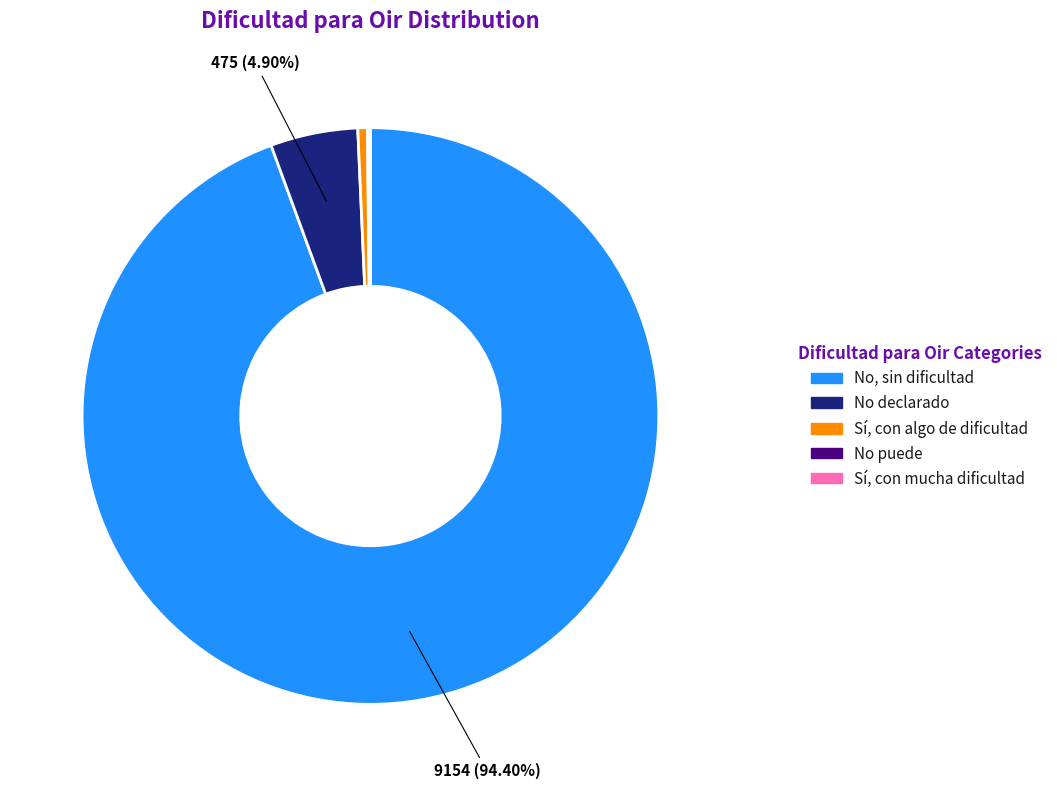

Which slice is the largest?

No, sin dificultad